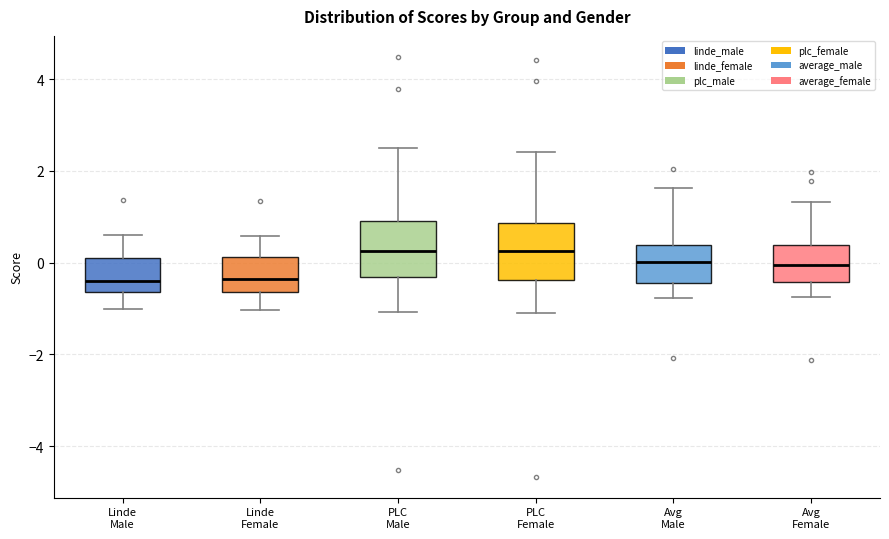

Reading left to right, transcribe this box plot: for each box, give where its median line is, the range the box spans, and where its two whiskers end, as read against the y-axis. The values are not printed on the chart, so give them approximately, as read against the axis.

Linde Male: median -0.4, box -0.6 to 0.2, whiskers -1.0 to 0.6
Linde Female: median -0.4, box -0.6 to 0.2, whiskers -1.0 to 0.6
PLC Male: median 0.2, box -0.4 to 0.8, whiskers -1.0 to 2.4
PLC Female: median 0.2, box -0.4 to 0.8, whiskers -1.0 to 2.4
Avg Male: median 0.0, box -0.4 to 0.4, whiskers -0.8 to 1.6
Avg Female: median 0.0, box -0.4 to 0.4, whiskers -0.8 to 1.4